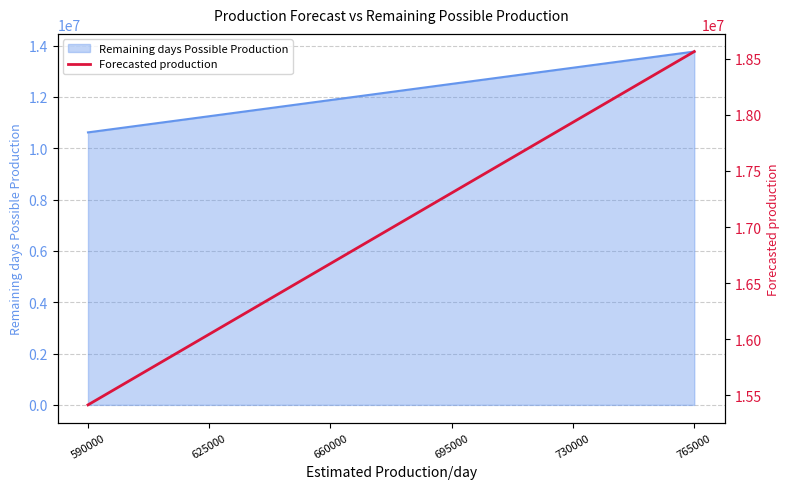

True or false: there are more than 1 points higher than both neighbors.

False